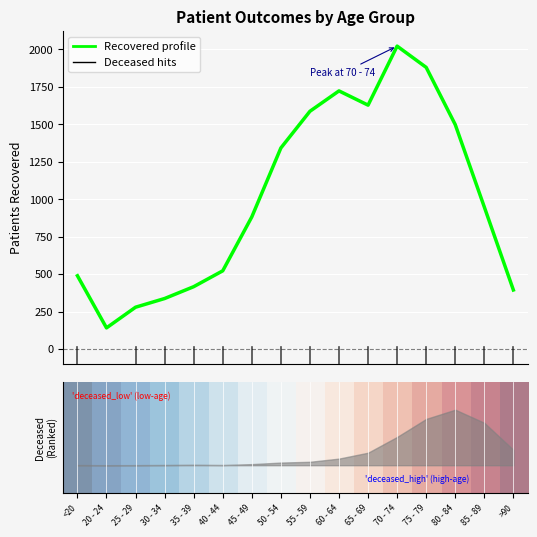

What is the sum of the Patients Recovered (profile) values at 80 - 84 and 50 - 54?

2840.0